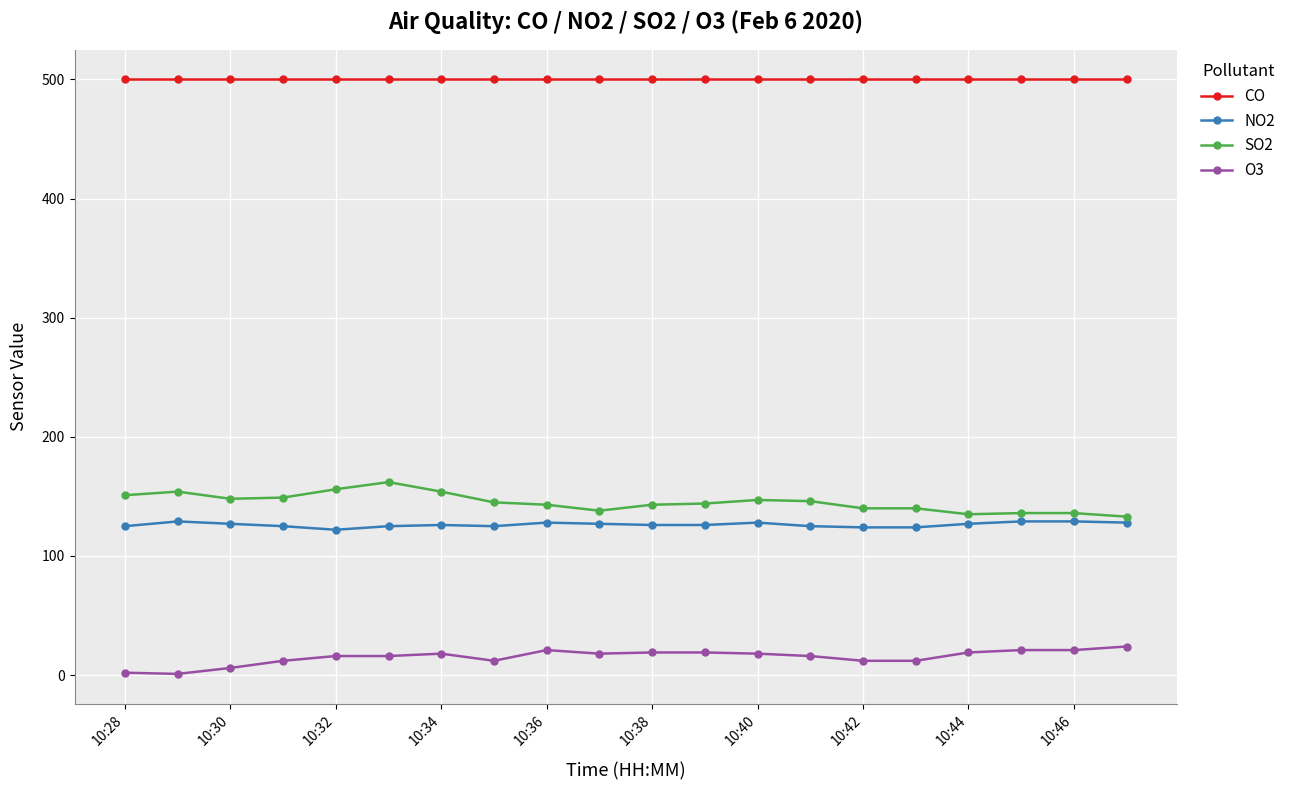

Which series has the largest total across all categories?

CO